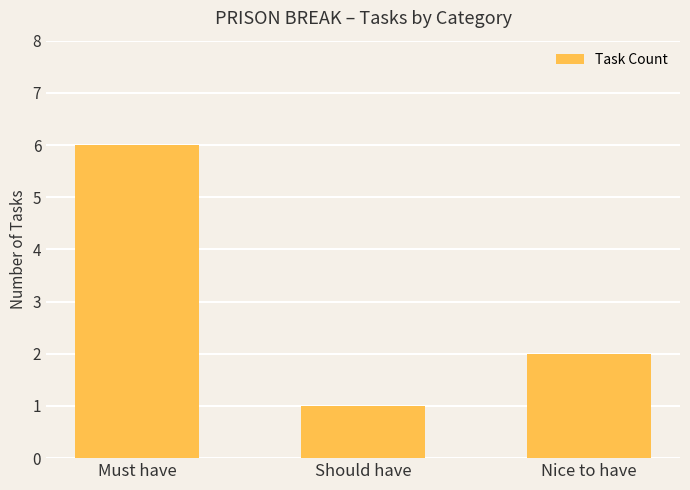

Count the number of categories in the chart.

3